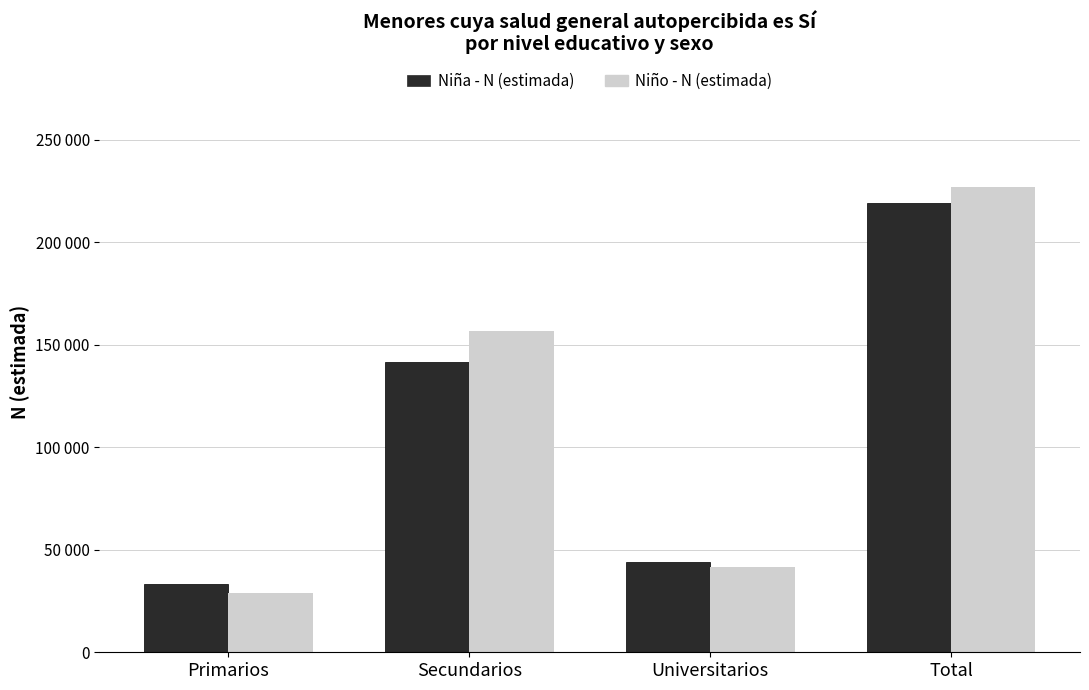

What are all the series names shown in the legend?

Niña - N (estimada), Niño - N (estimada)